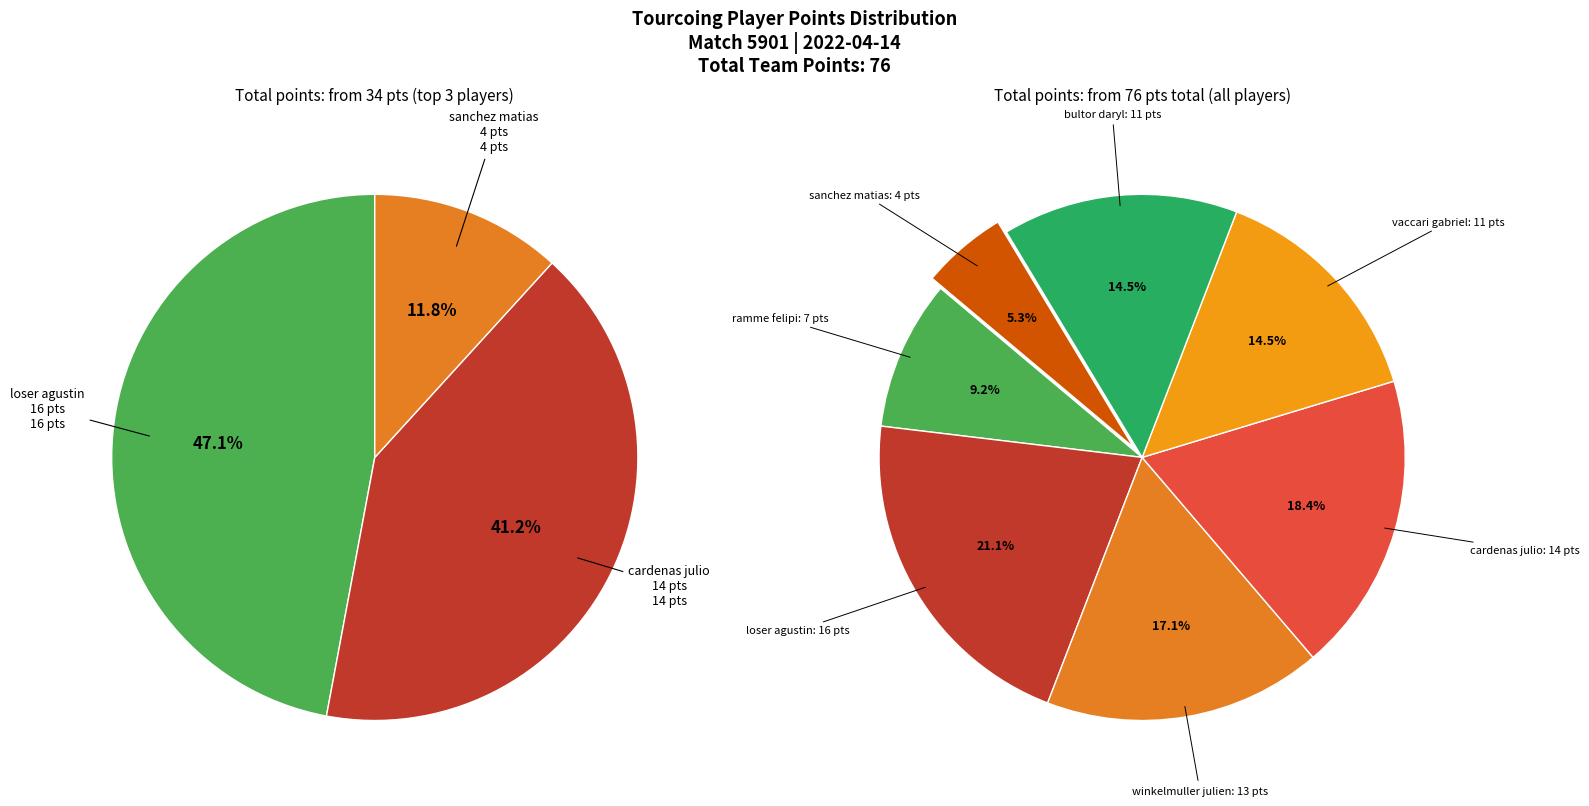

To the nearest percent, what is the combined percentage of cardenas julio and vaccari gabriel?

33%